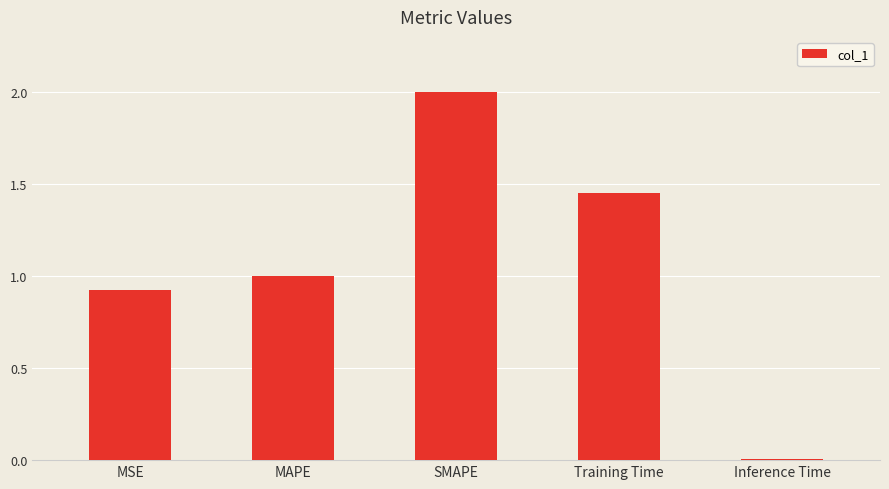

What is the greatest value displayed?

2.0